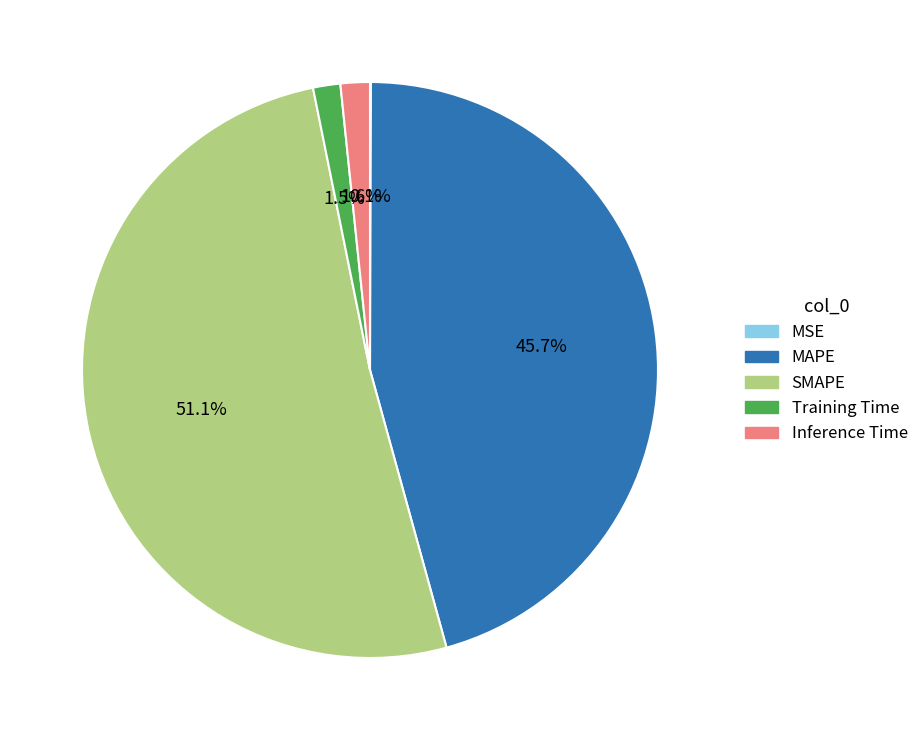

What is the largest slice in the pie chart?

SMAPE